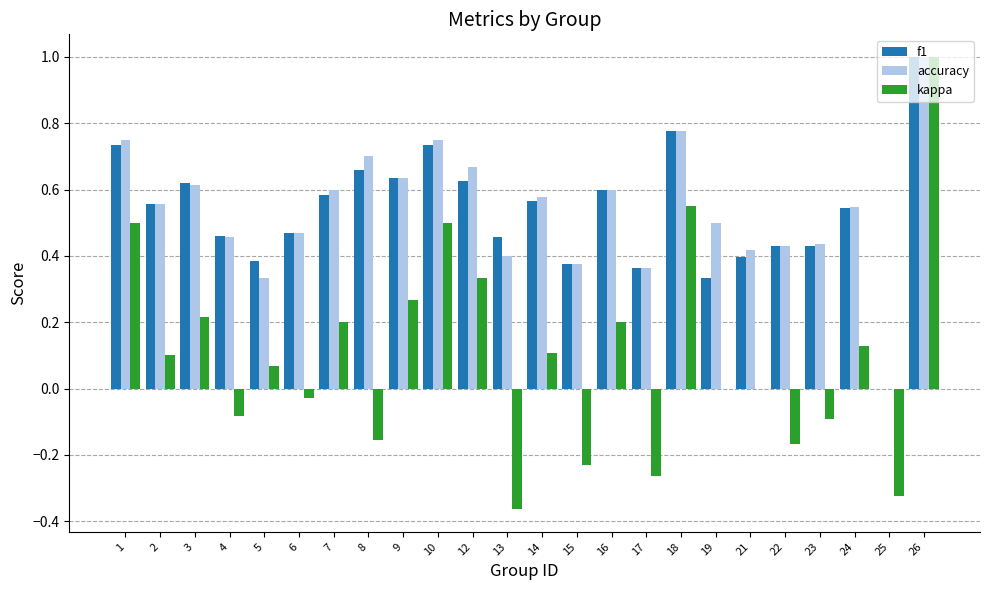

How many positive values does the f1 series have?

23